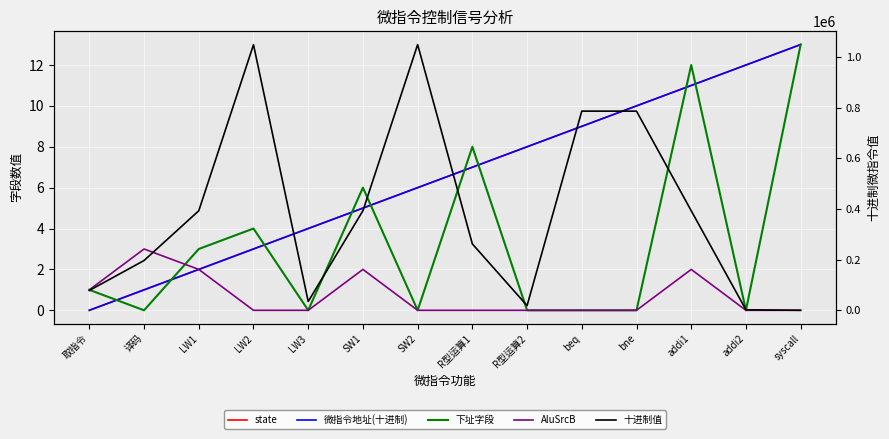

How many distinct data groups are displayed?

5